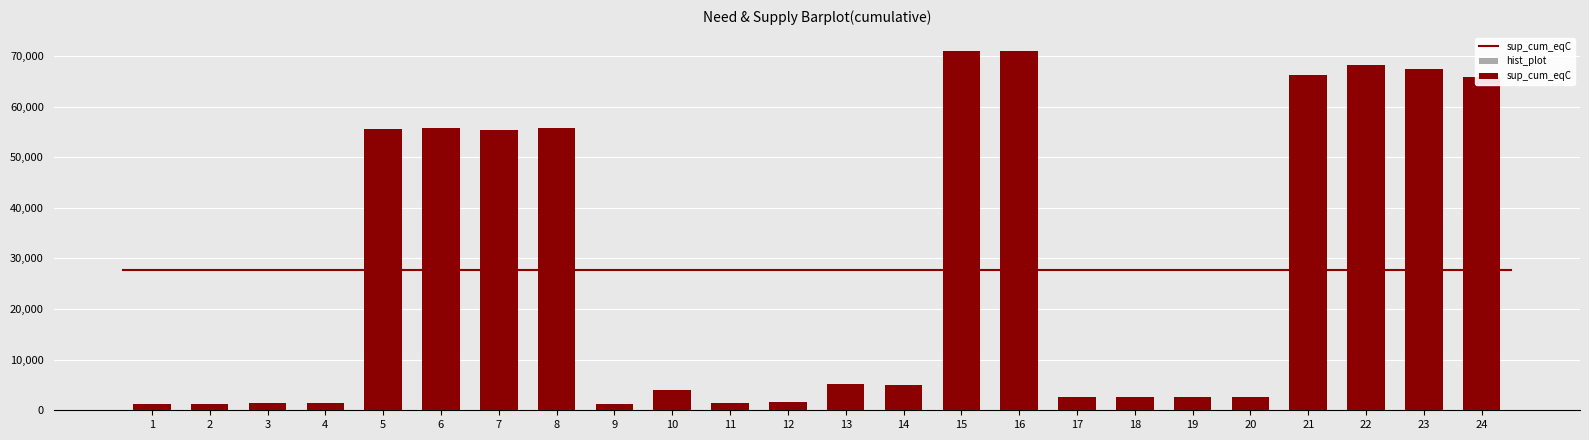

List the series in order of their peak value, lowest first.

hist_plot, sup_cum_eqC